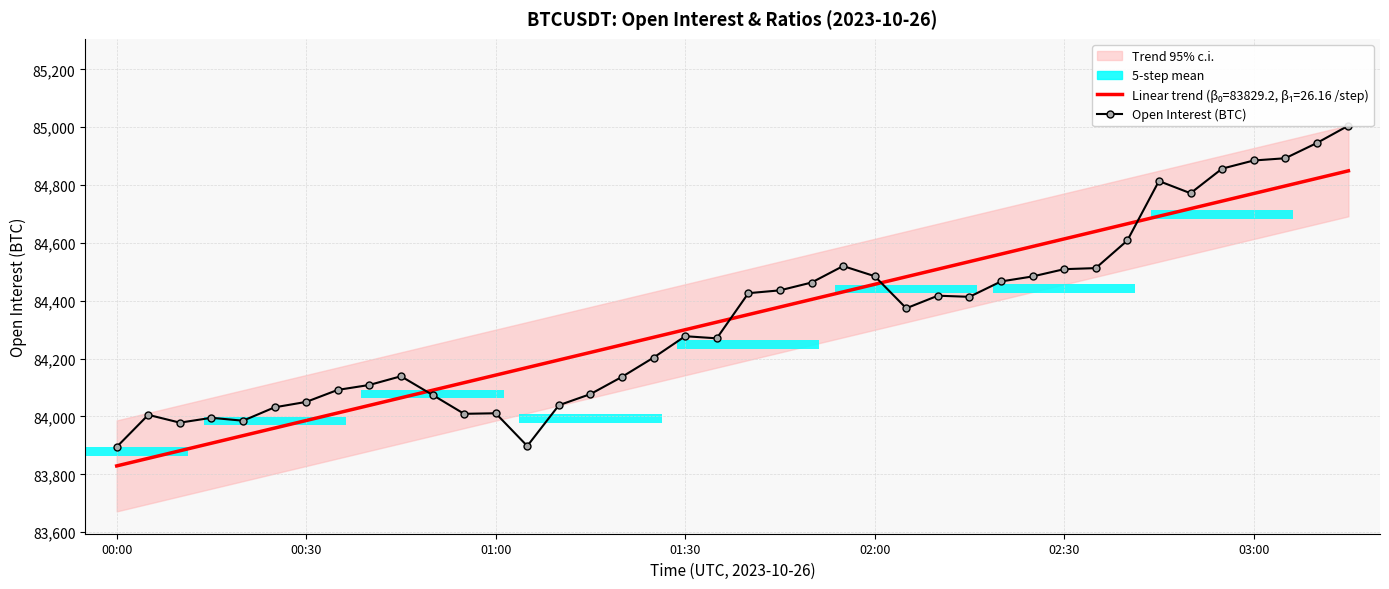

Which label corresponds to the largest value in the chart?

39